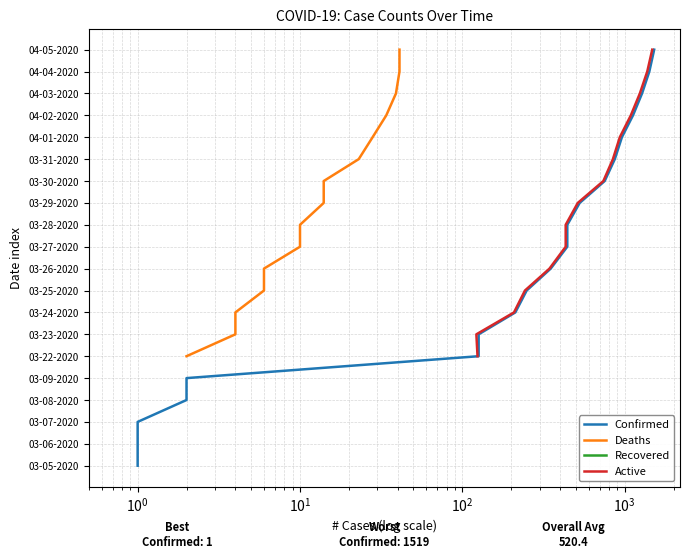

Which series has the largest total across all categories?

Confirmed